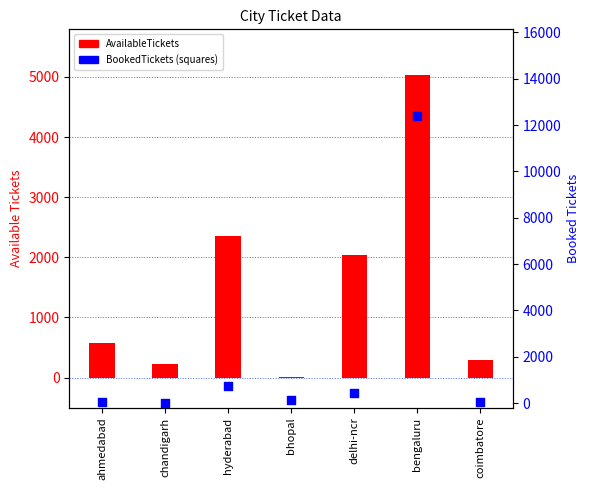

At how many categories does at least one series exceed 11572?

1